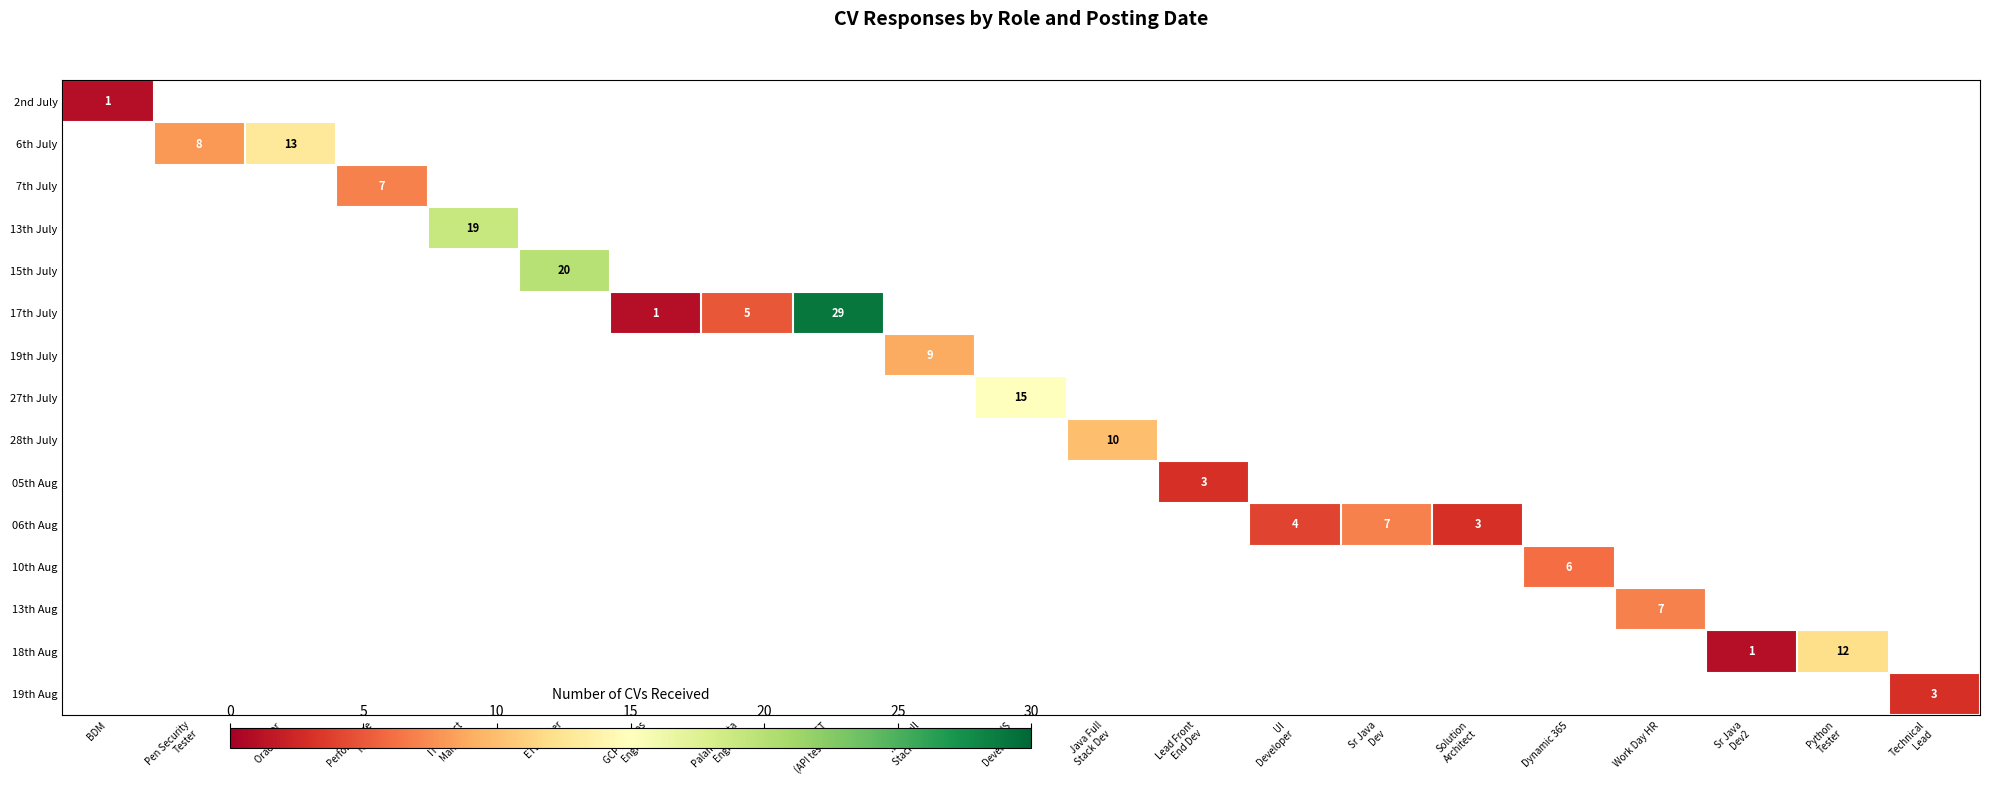

Which label corresponds to the smallest value in the chart?

BDM